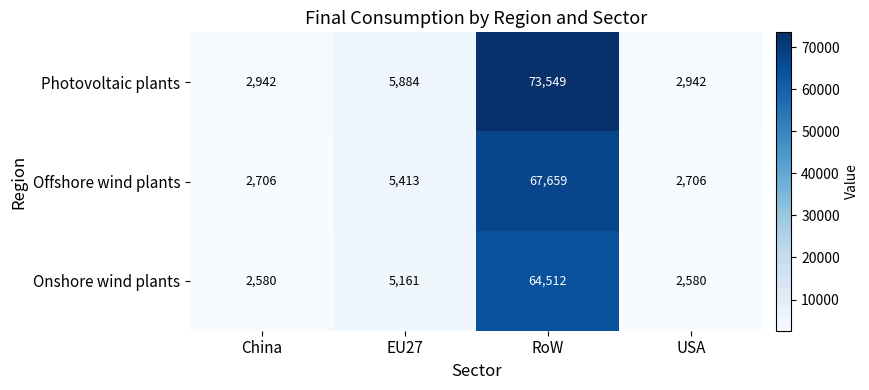

What is the difference between the second highest and second lowest values in the Onshore wind plants series?

2581